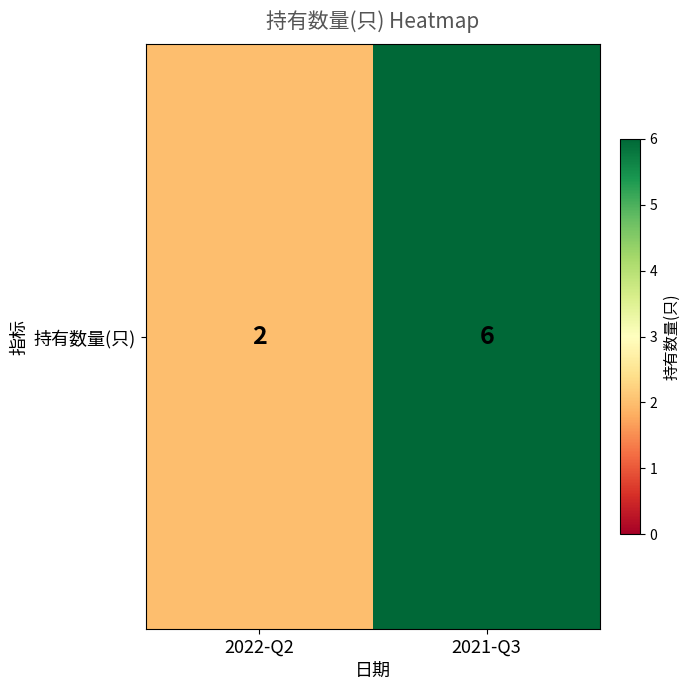

What is the sum of the values at 2022-Q2 and 2021-Q3?

8